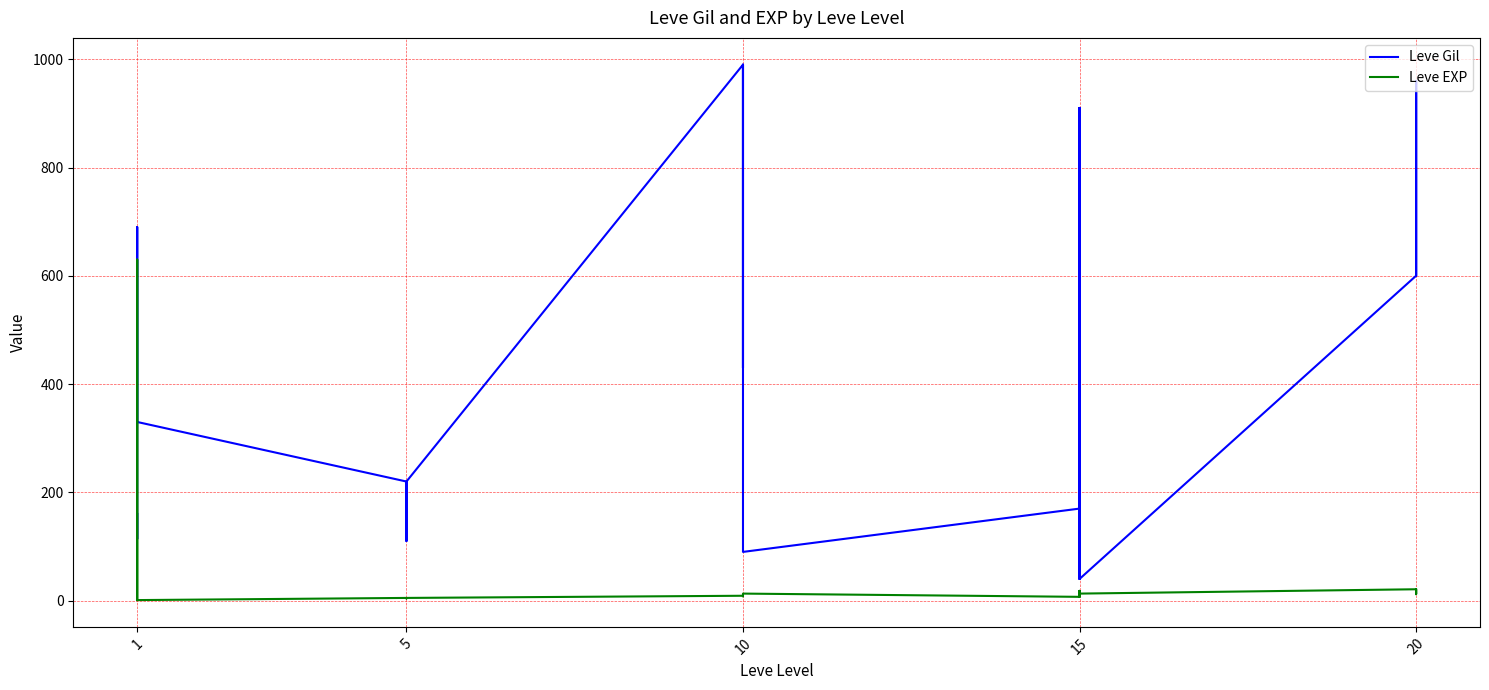

What is the average value of the Leve EXP series?

51